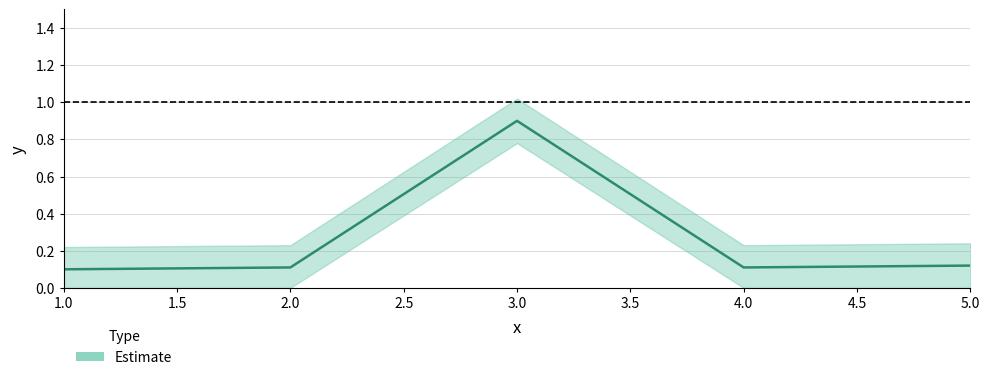

True or false: the data shows 0.2 at 3.

False